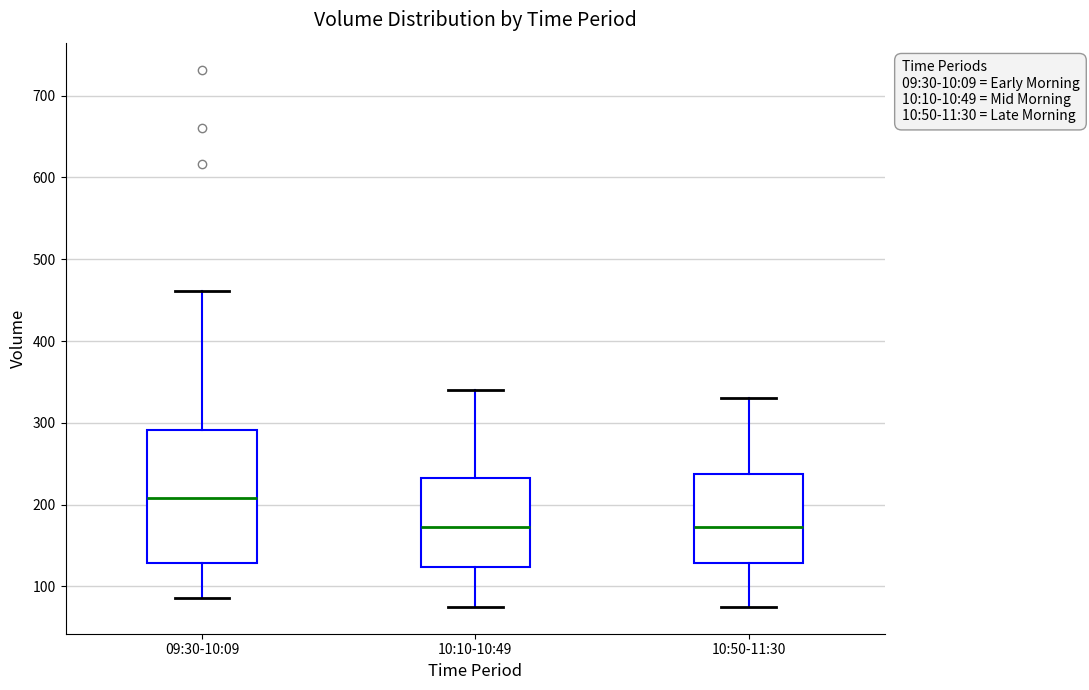

Reading left to right, transcribe this box plot: for each box, give where its median line is, the range the box spans, and where its two whiskers end, as read against the y-axis. The values are not printed on the chart, so give them approximately, as read against the axis.

09:30-10:09: median 210, box 130 to 290, whiskers 90 to 460
10:10-10:49: median 170, box 120 to 230, whiskers 80 to 340
10:50-11:30: median 170, box 130 to 240, whiskers 80 to 330